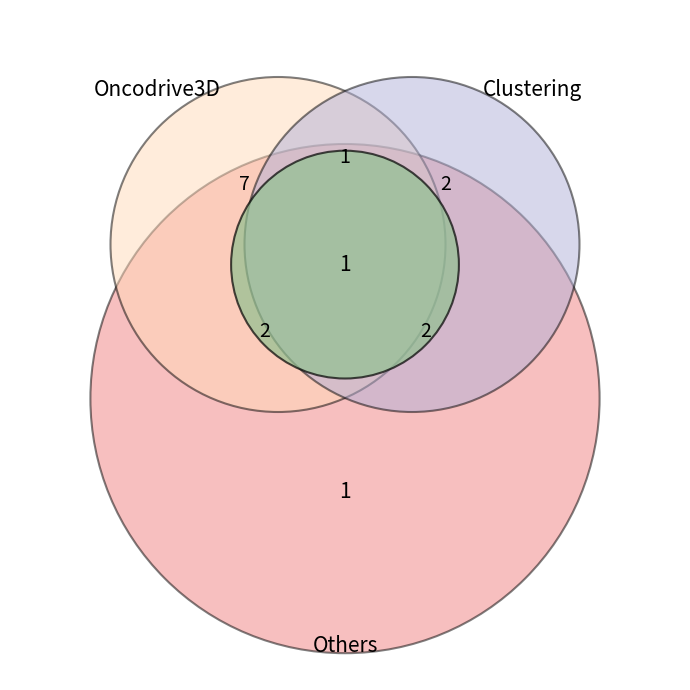

Is there a majority slice in this chart?

No